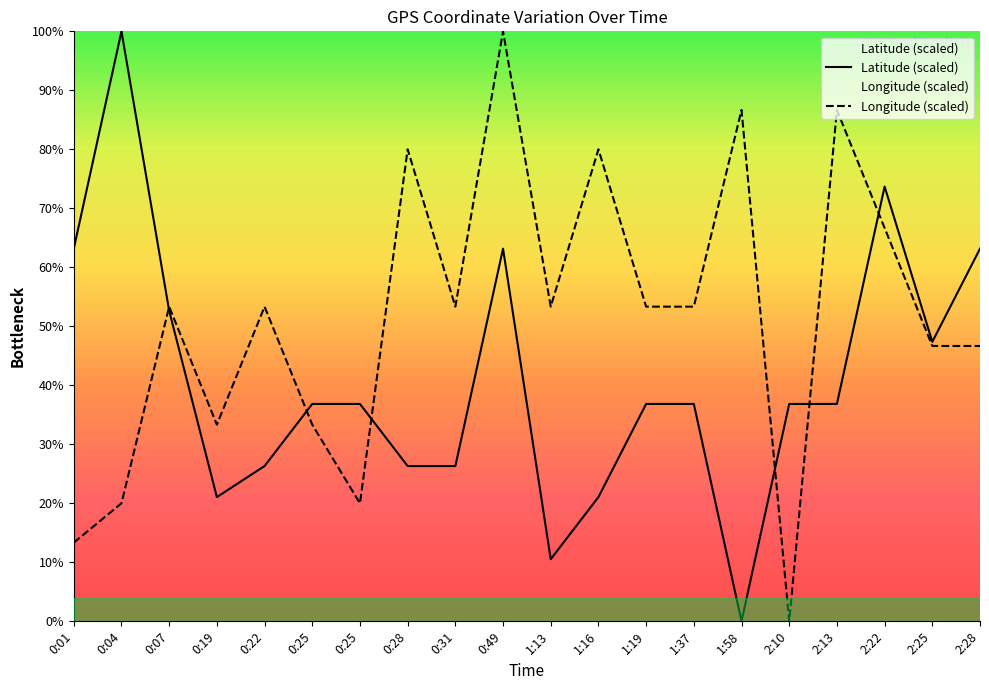

What value does the Longitude (scaled) series have at 0:25?

33.3